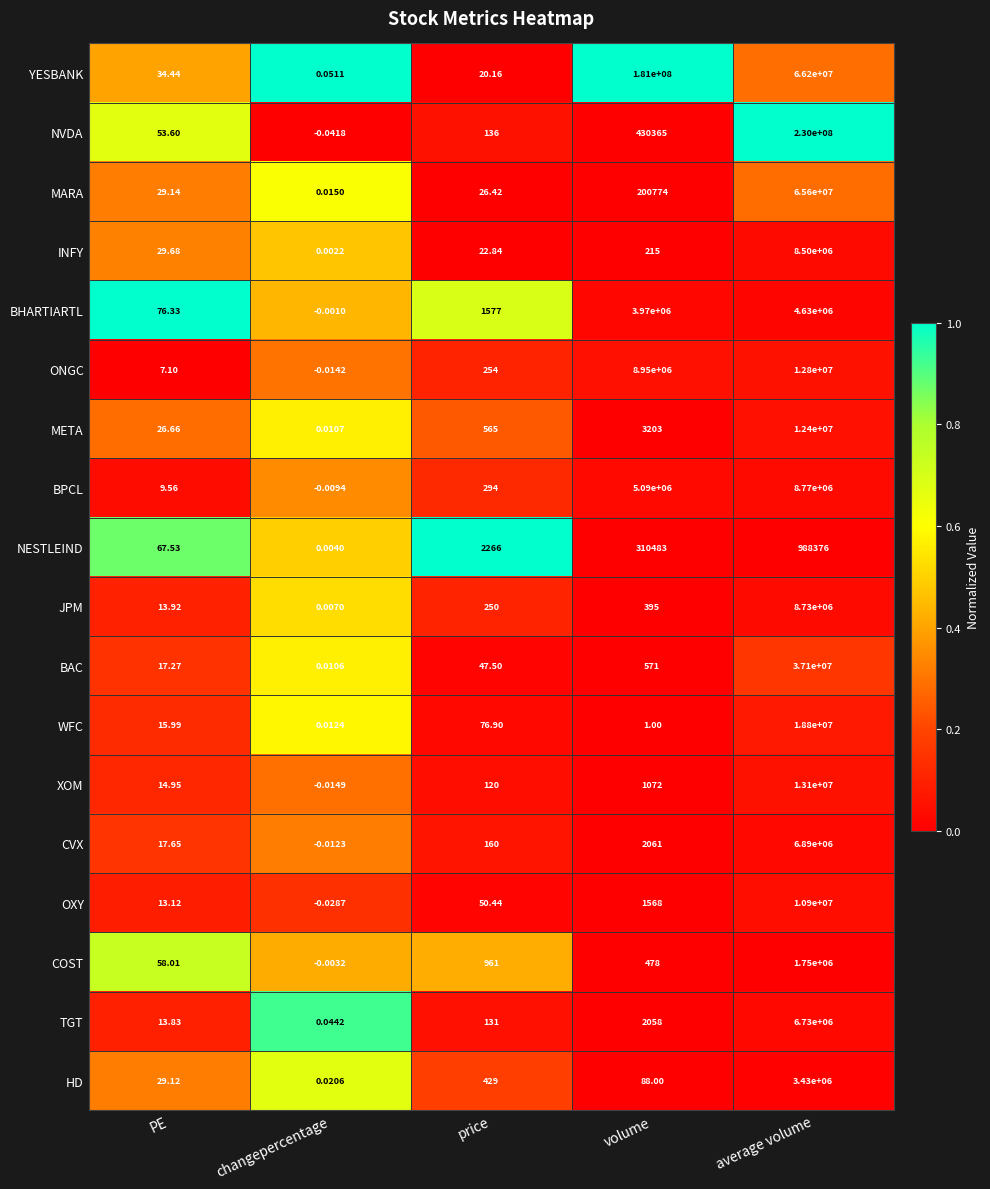

Rank the series at PE from lowest to highest value.

ONGC, BPCL, OXY, TGT, JPM, XOM, WFC, BAC, CVX, META, HD, MARA, INFY, YESBANK, NVDA, COST, NESTLEIND, BHARTIARTL